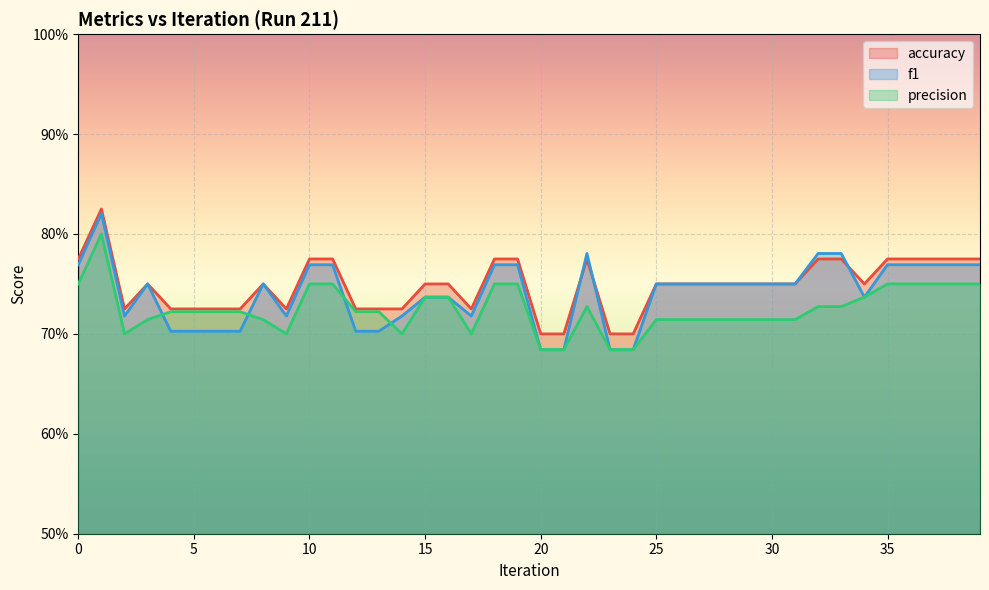

True or false: precision has more than 2 points higher than both neighbors.

False